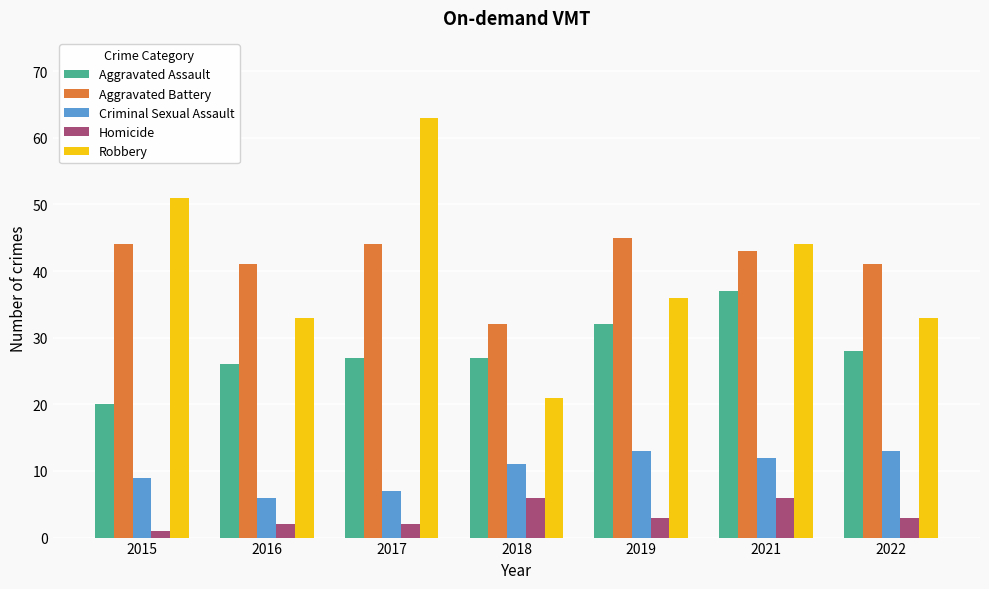

How many categories are shown in the chart?

7